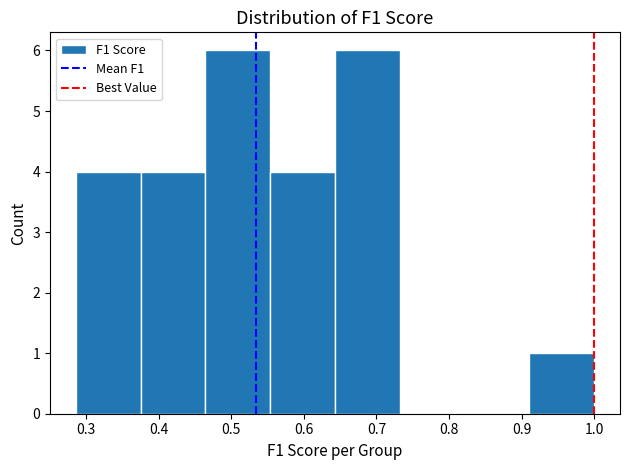

What is the height of the bar covering 0.29 to 0.38 on the x-axis? Neither the bar edges nor the heights are printed on the chart, so give them approximately, as read against the axes.

4